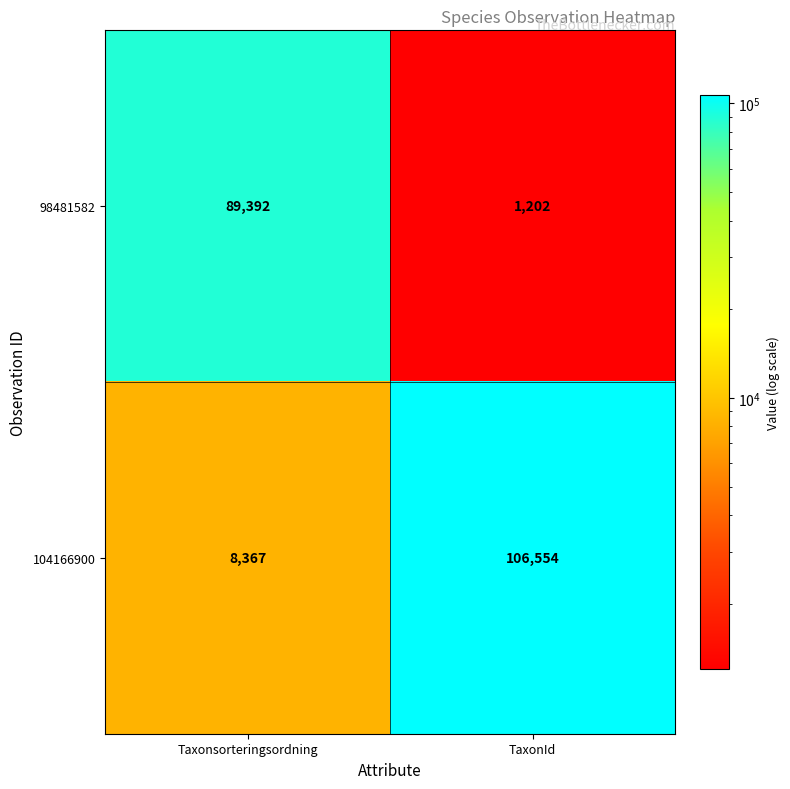

What value does the 98481582 series have at TaxonId, to the nearest 100?

1200